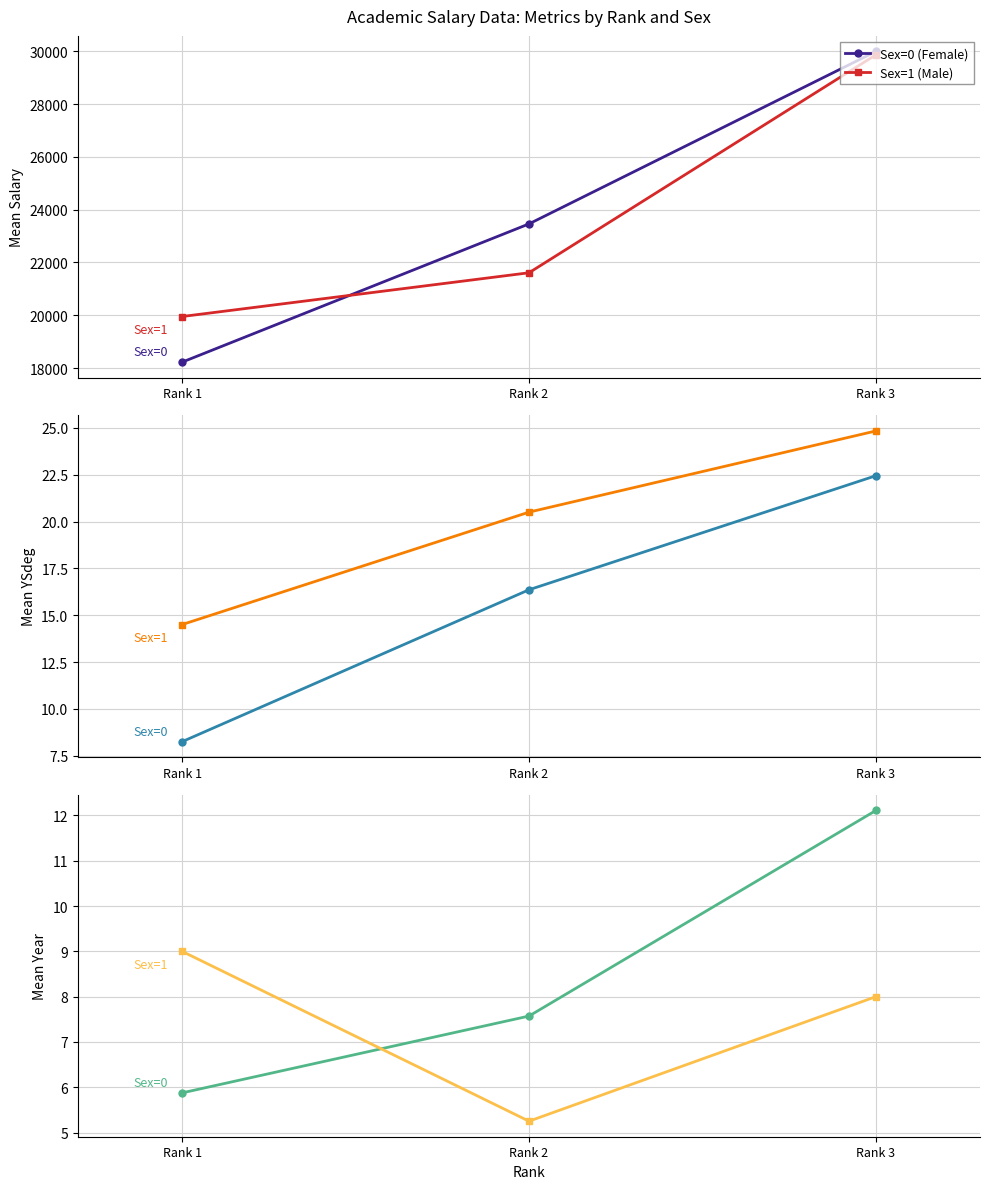

Does the chart have visible grid lines?

Yes